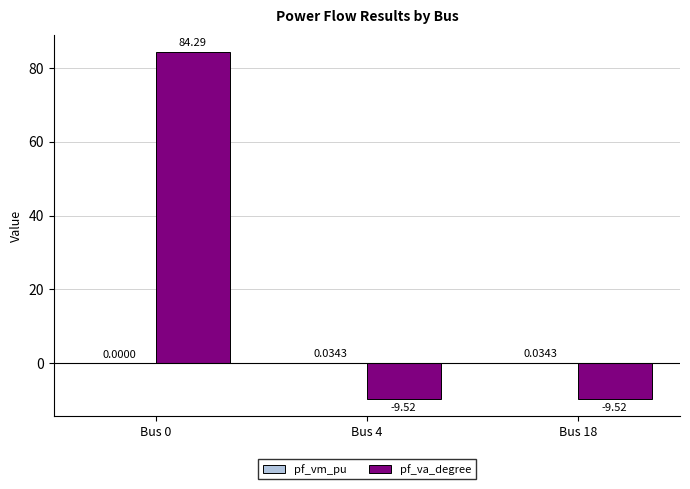

What is the sum of all pf_va_degree values?

65.2